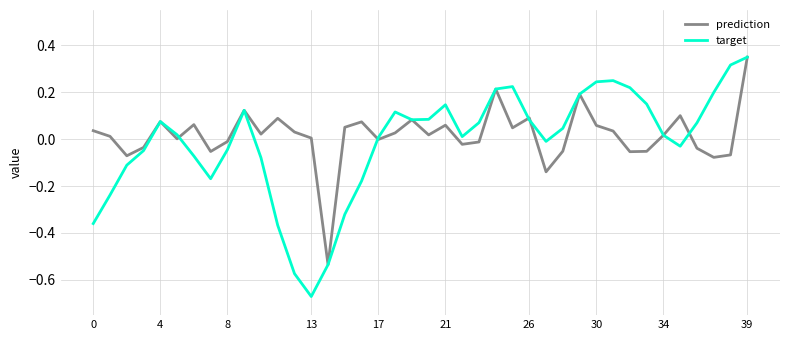

Which series has the largest range (max minus min)?

target